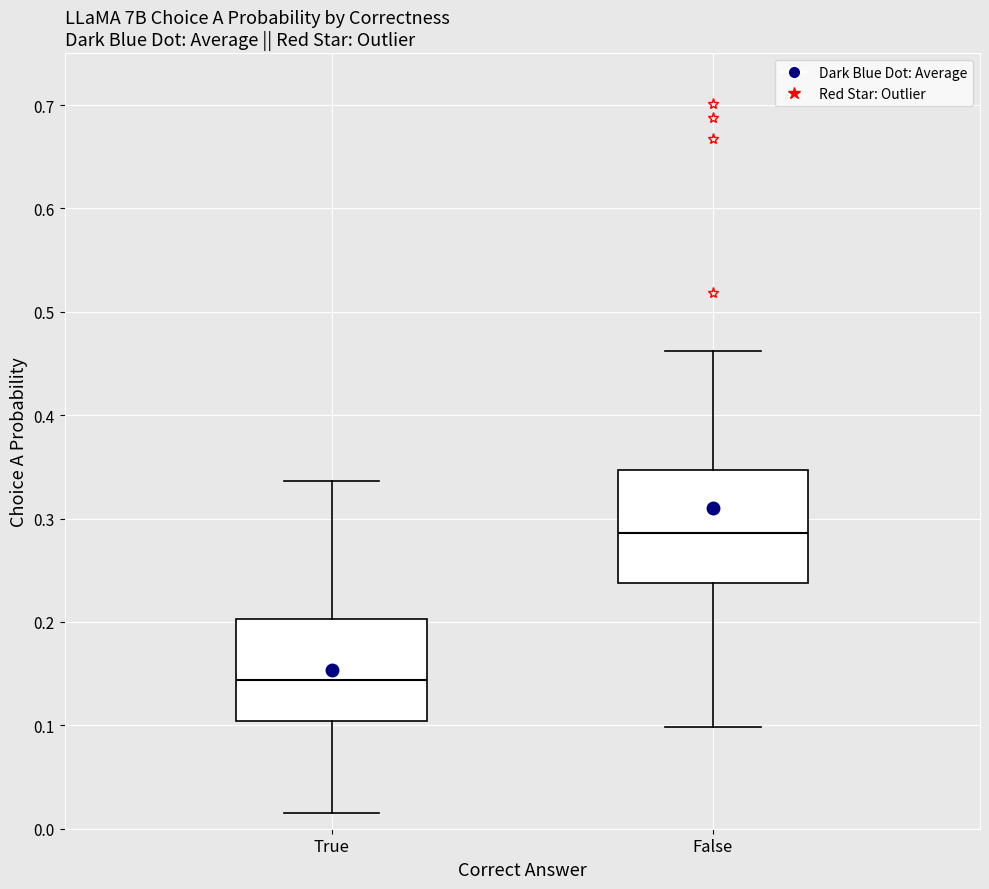

Reading left to right, read every box against the y-axis: the position of its median line, the range the box covers, and the ends of its whiskers. The values are not printed on the chart, so give them approximately, as read against the axis.

True: median 0.14, box 0.10 to 0.20, whiskers 0.02 to 0.34
False: median 0.29, box 0.24 to 0.35, whiskers 0.10 to 0.46